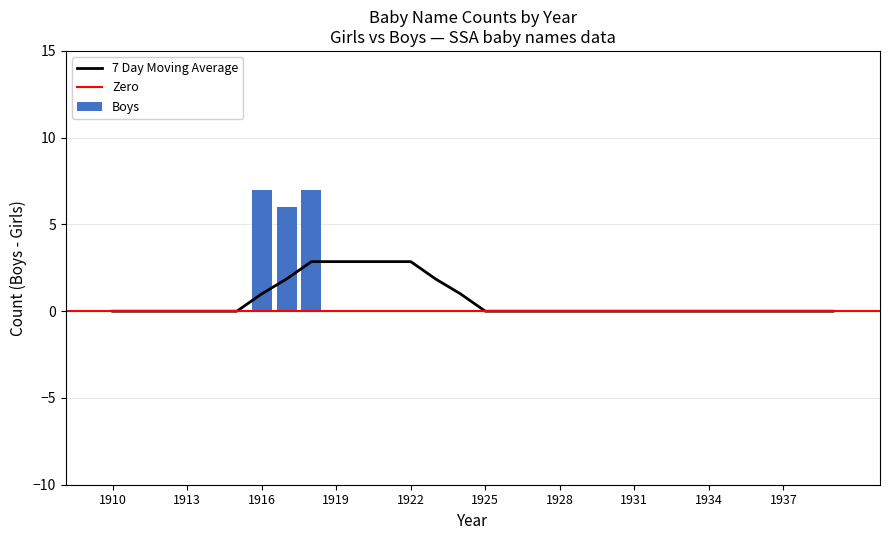

What is the sum of all Boys values?

20